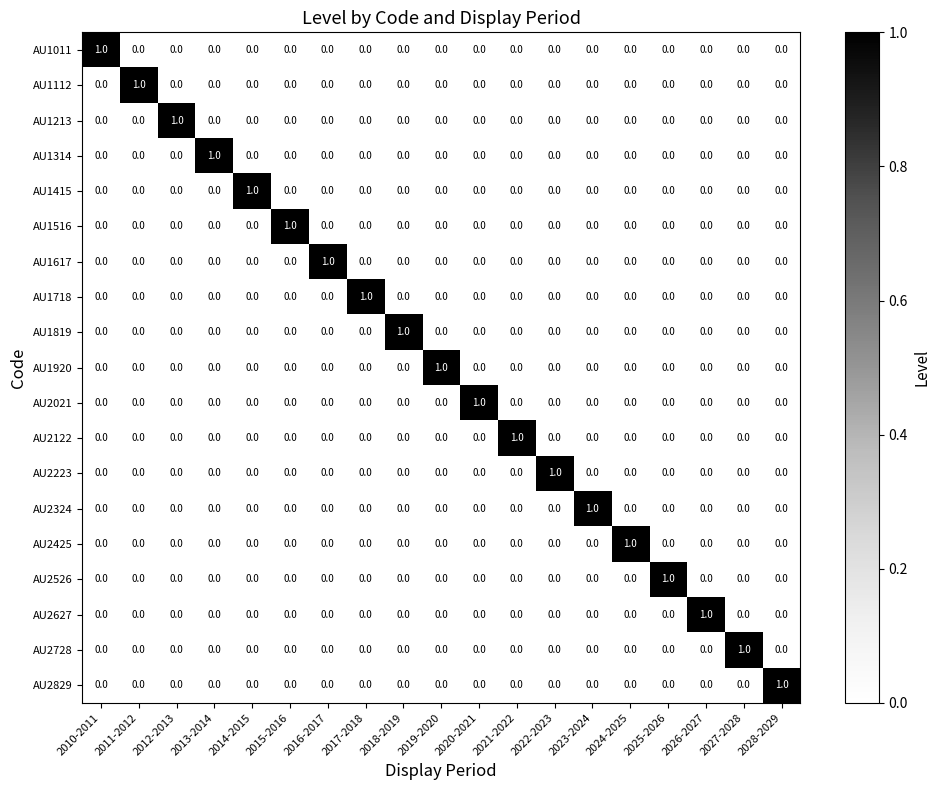

How many series are shown in this chart?

19